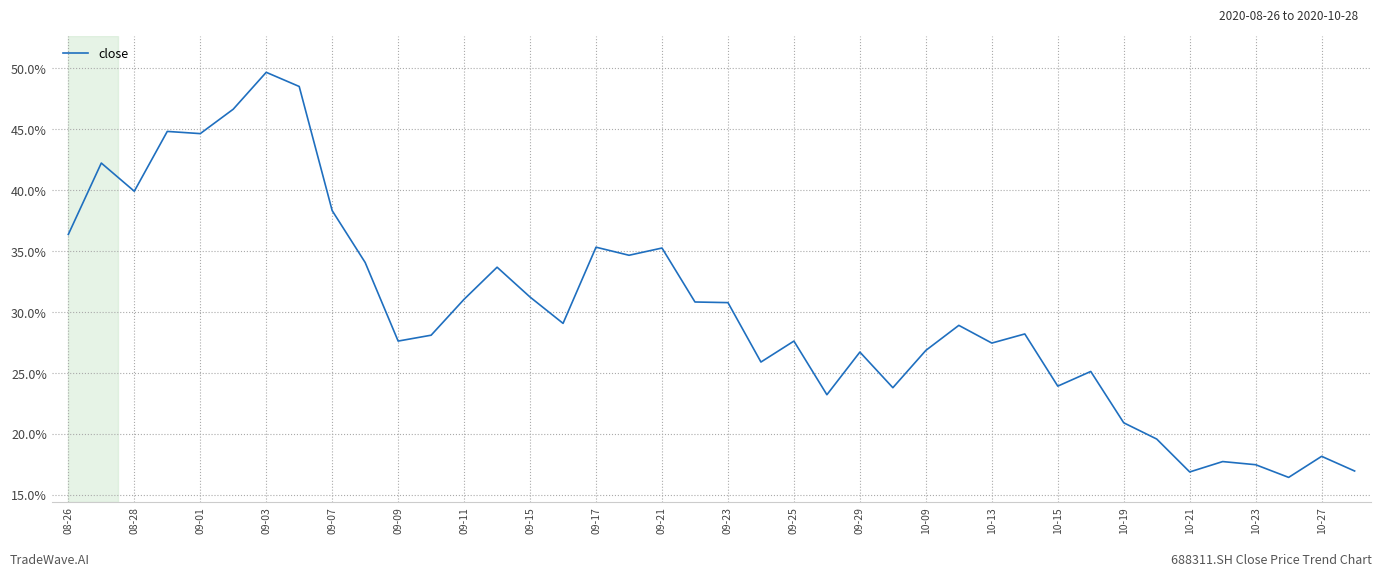

What is the difference between the second highest and minimum values?

32.1